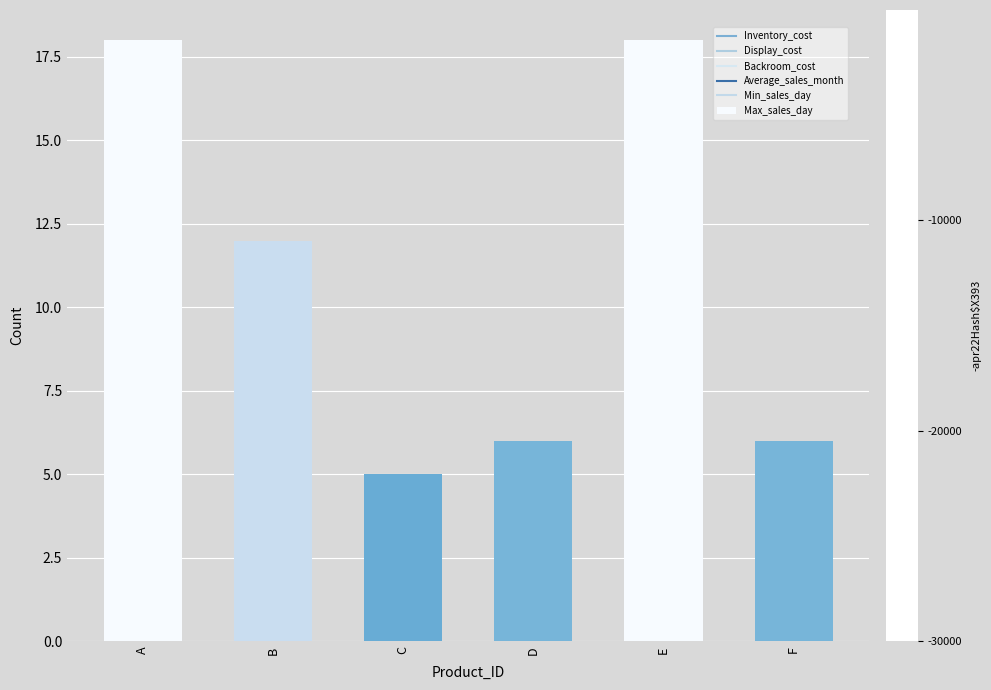

Approximately how many times larger is the value at F compared to B?

0.5